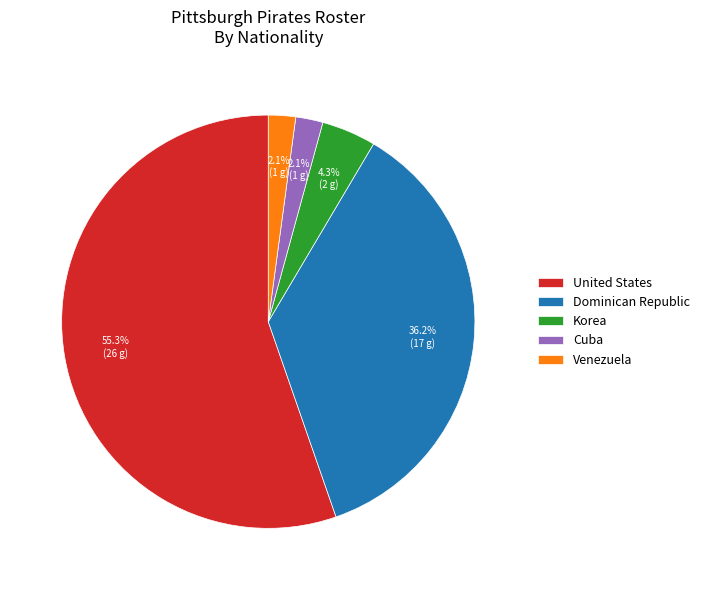

To the nearest percent, what is the difference between the largest and smallest slice percentages?

53%